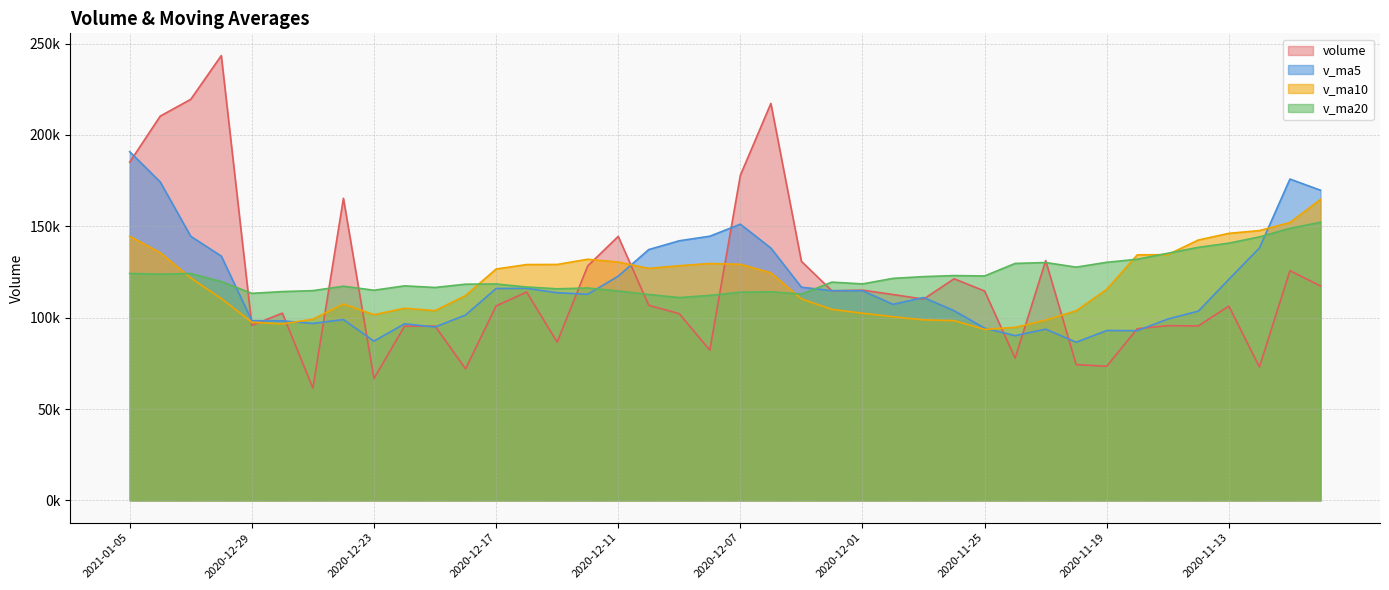

What is the value of the v_ma10 point at the 7th from the left?

99149.0